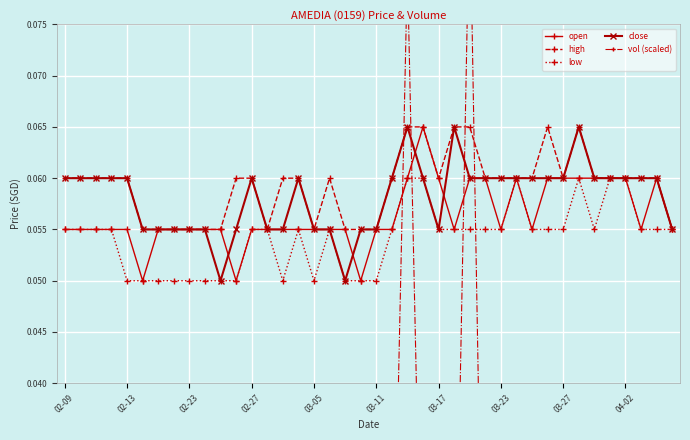

Count the low values in the range 0 to 1.

40